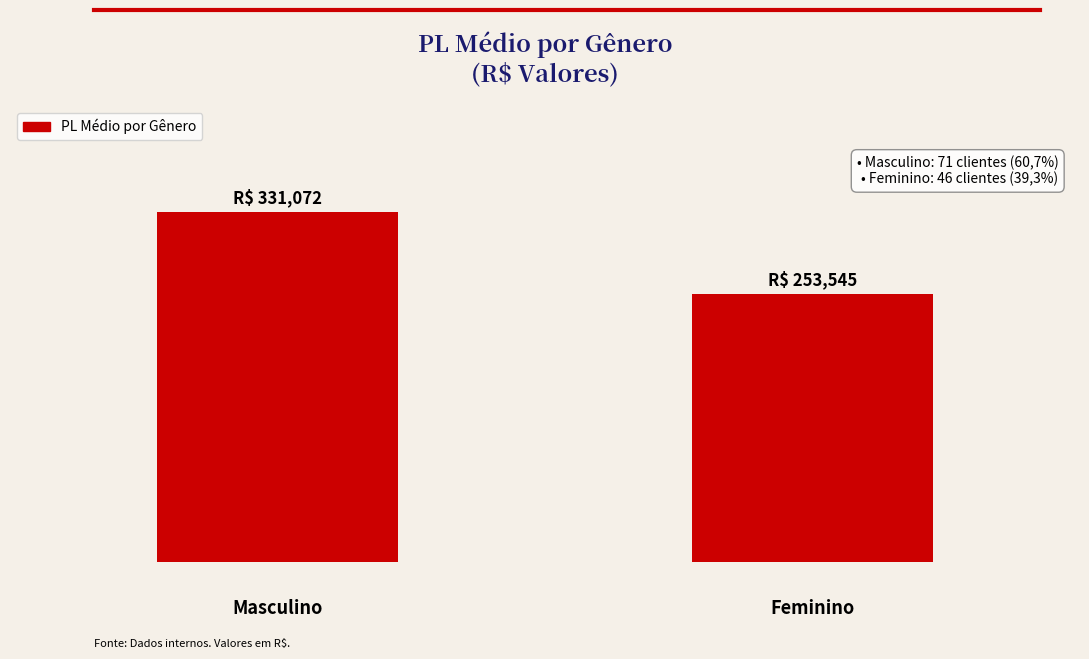

Are the bars horizontal?

No